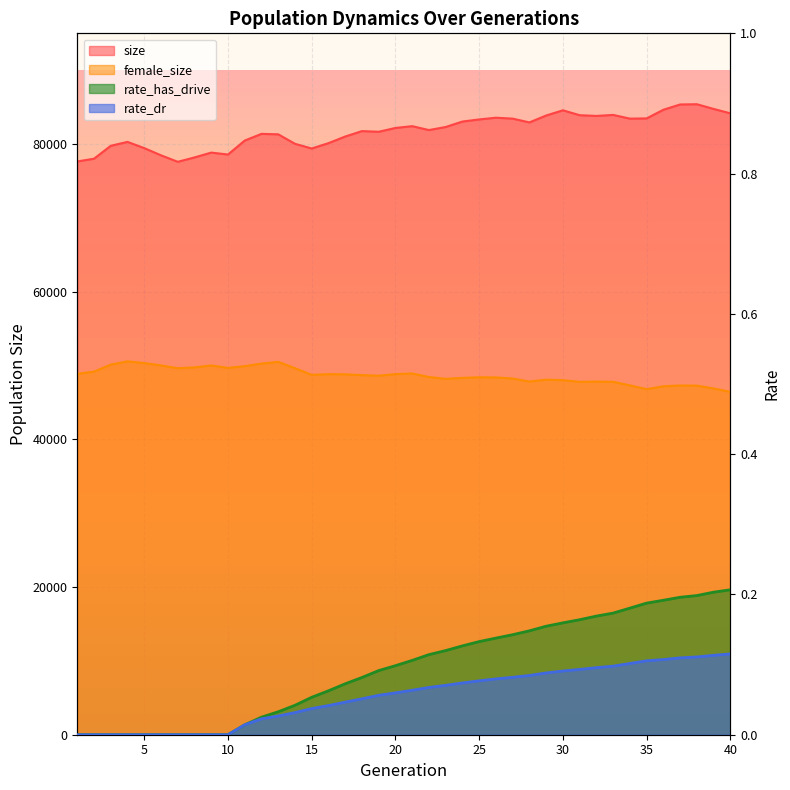

Which has a higher value, 40 or 35?

40